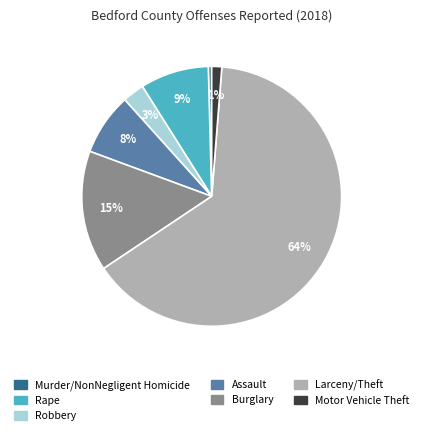

True or false: Robbery accounts for 3% of the total.

True